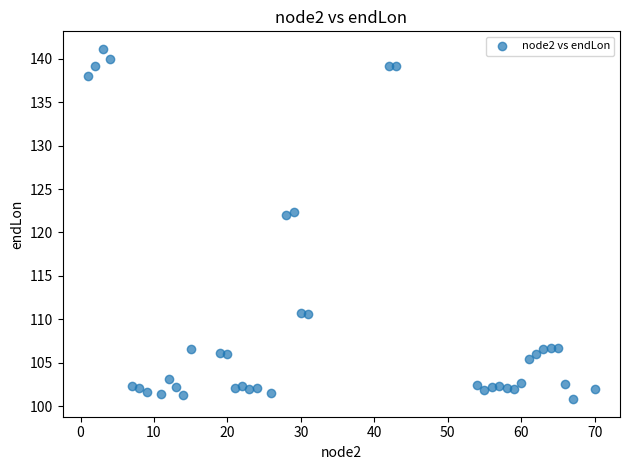

What is the range of Y values (max minus min)?

40.4